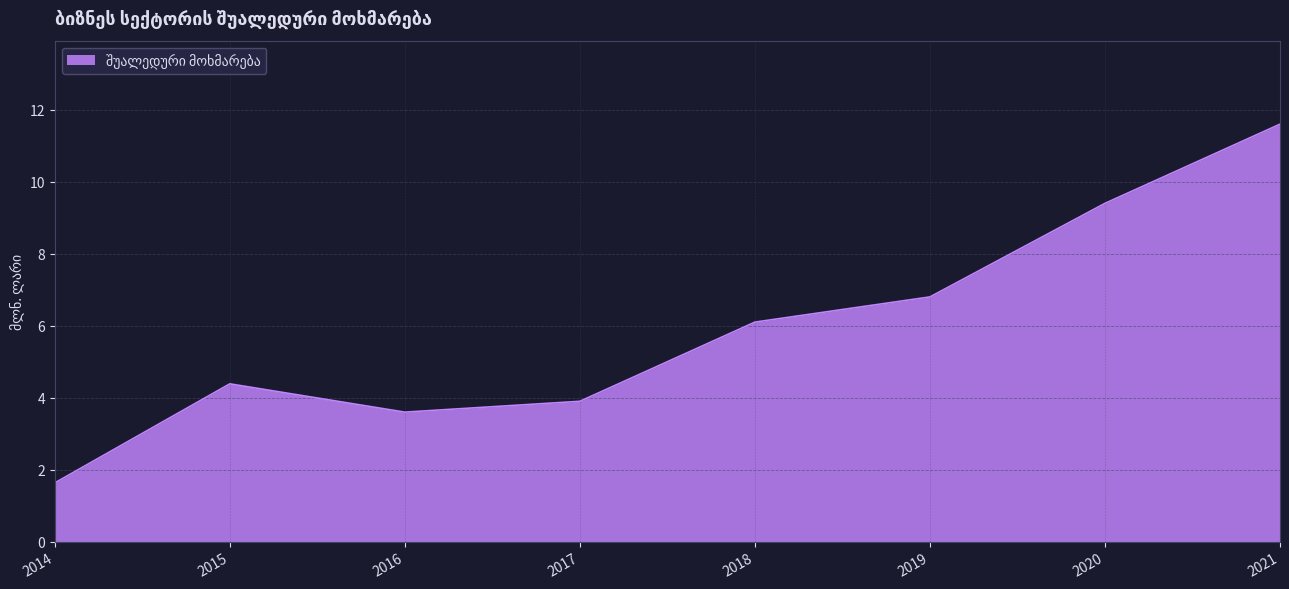

List the labels in order of value, largest first.

2021, 2020, 2019, 2018, 2015, 2017, 2016, 2014